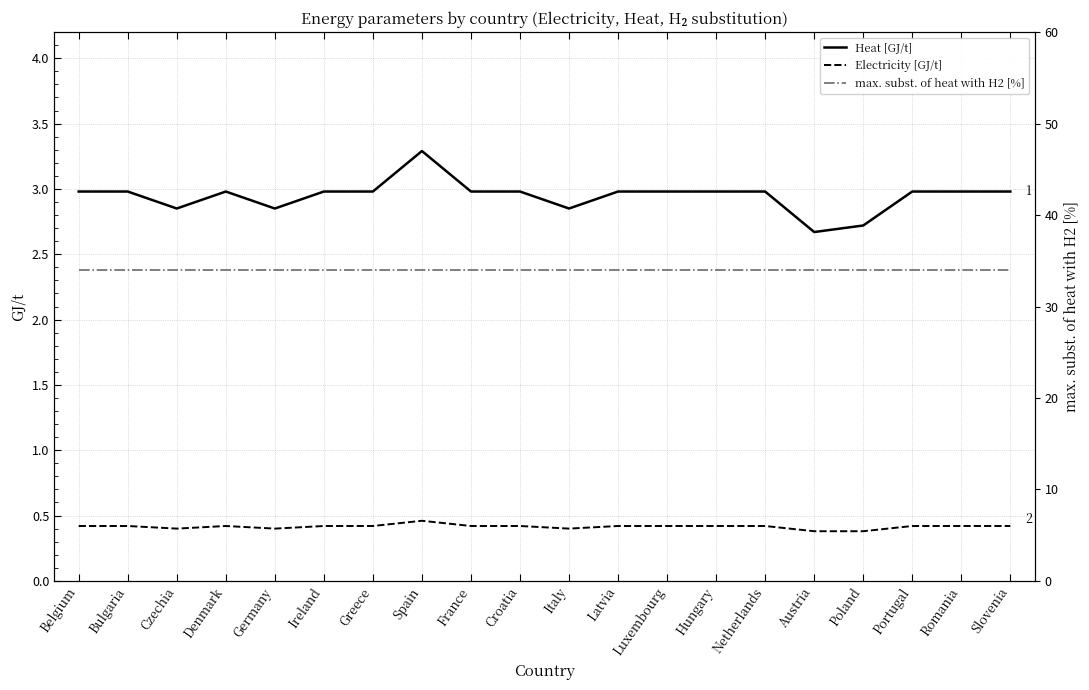

What is the highest value of the Heat [GJ/t] series?

3.3